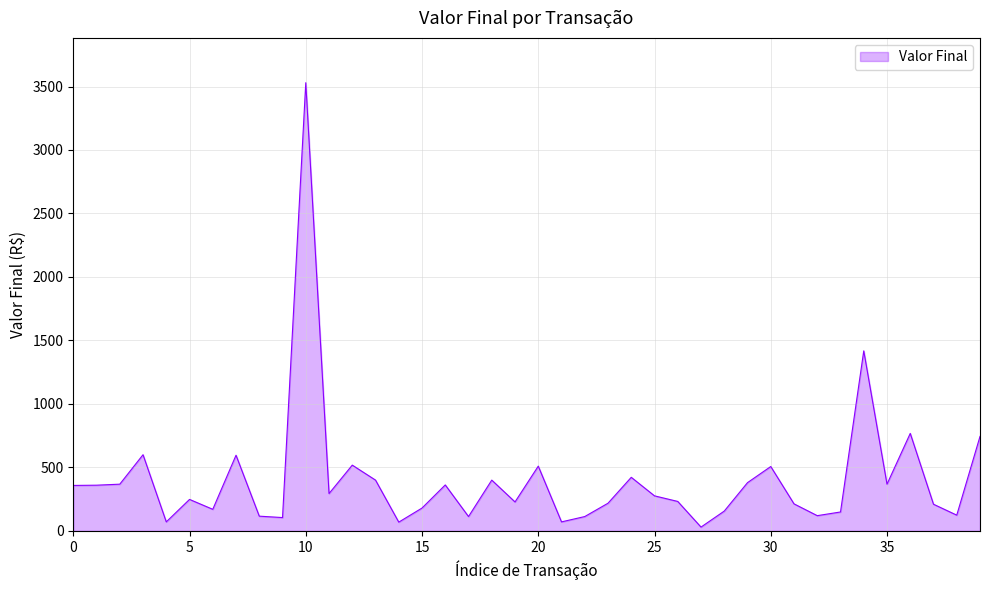

What is the difference between the maximum and minimum values?

3500